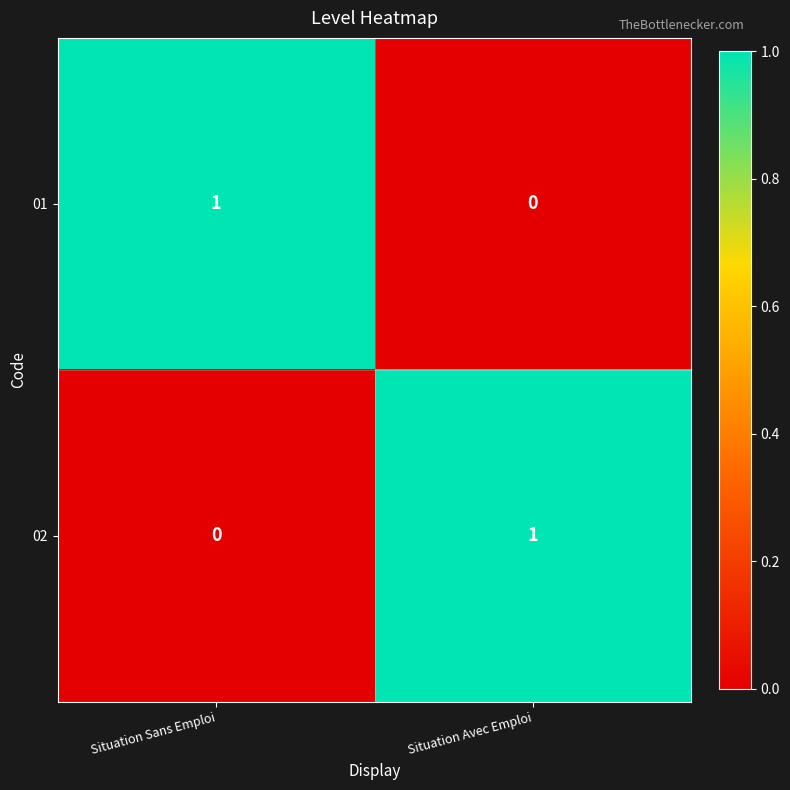

Reading left to right, transcribe all the data shown in this chart.

01: Situation Sans Emploi=1	Situation Avec Emploi=0
02: Situation Sans Emploi=0	Situation Avec Emploi=1